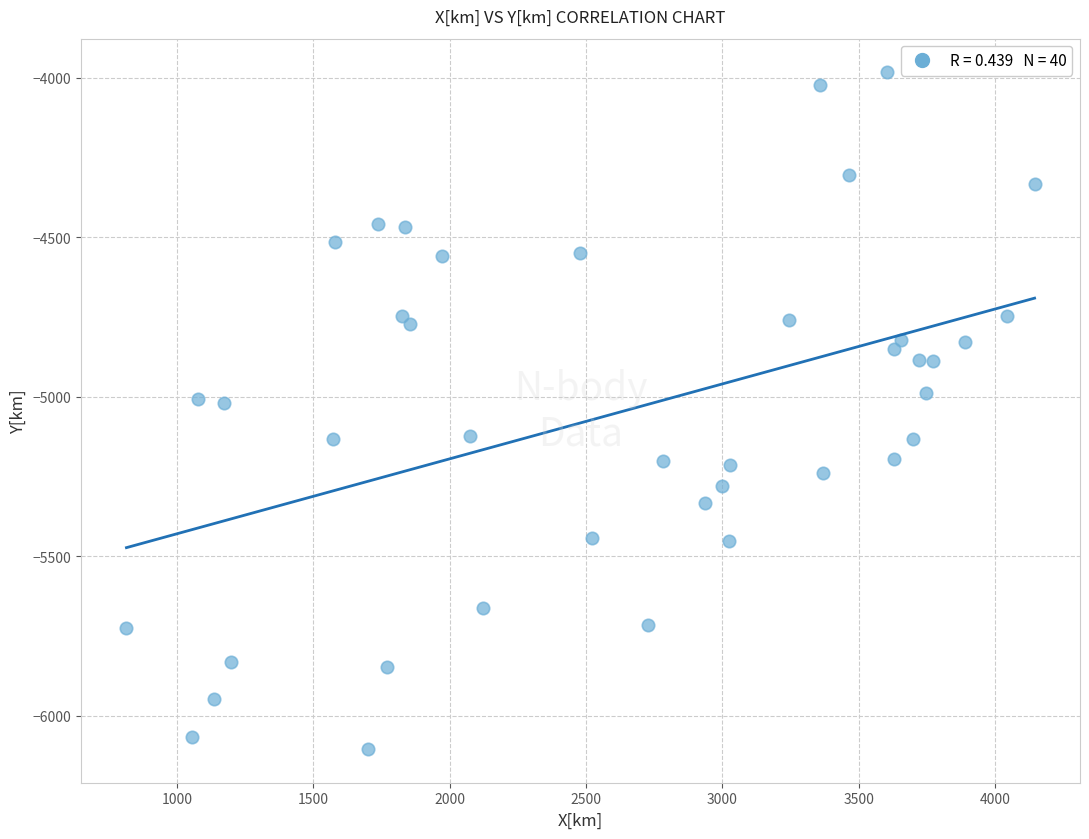

What is the range of X values (max minus min)?

3329.4